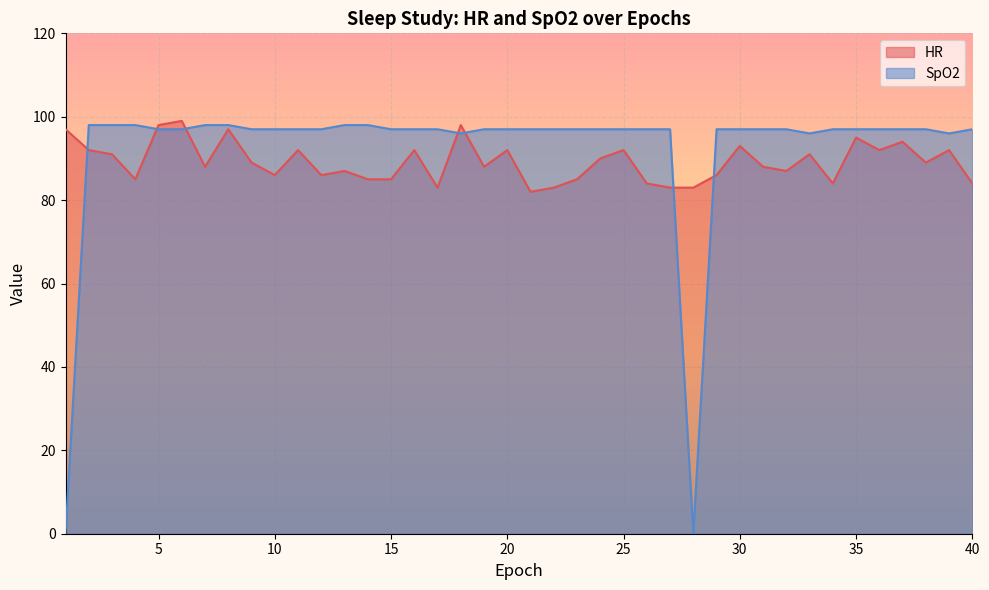

What is the value of the SpO2 point at the 38th from the left?

97